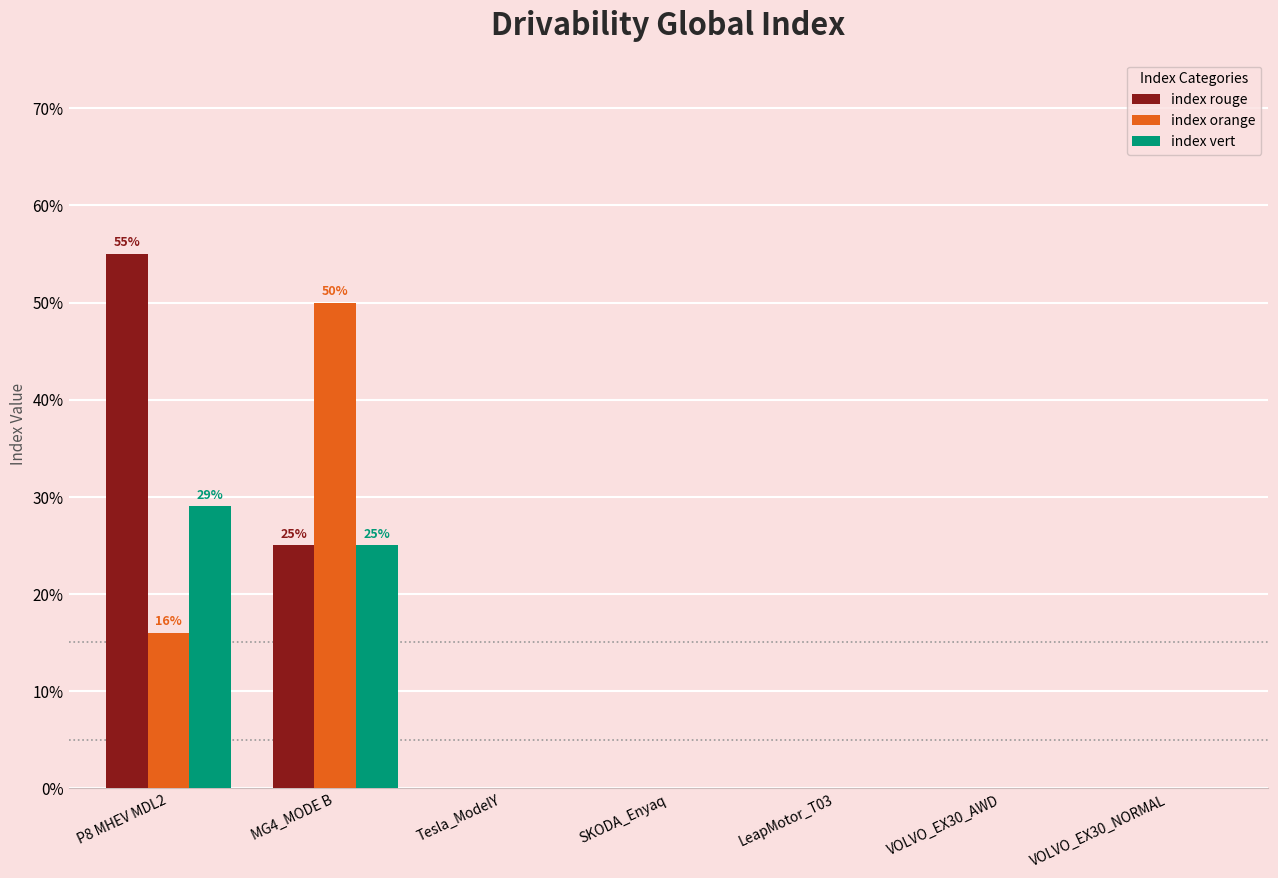

The index orange series shows 0.3 at Tesla_ModelY. True or false?

False